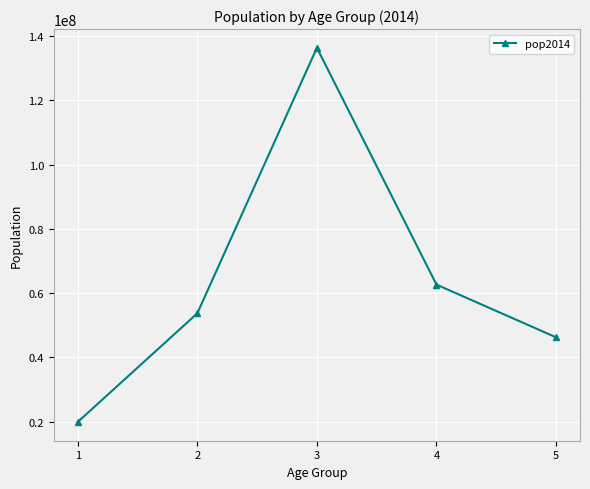

Is it true that the value at 2 is 90829531?

False